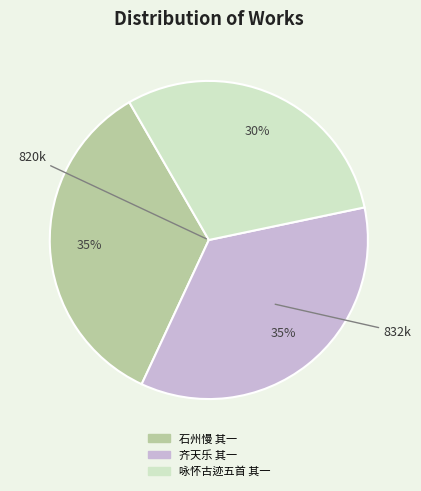

To the nearest percent, what is the average slice percentage?

33%